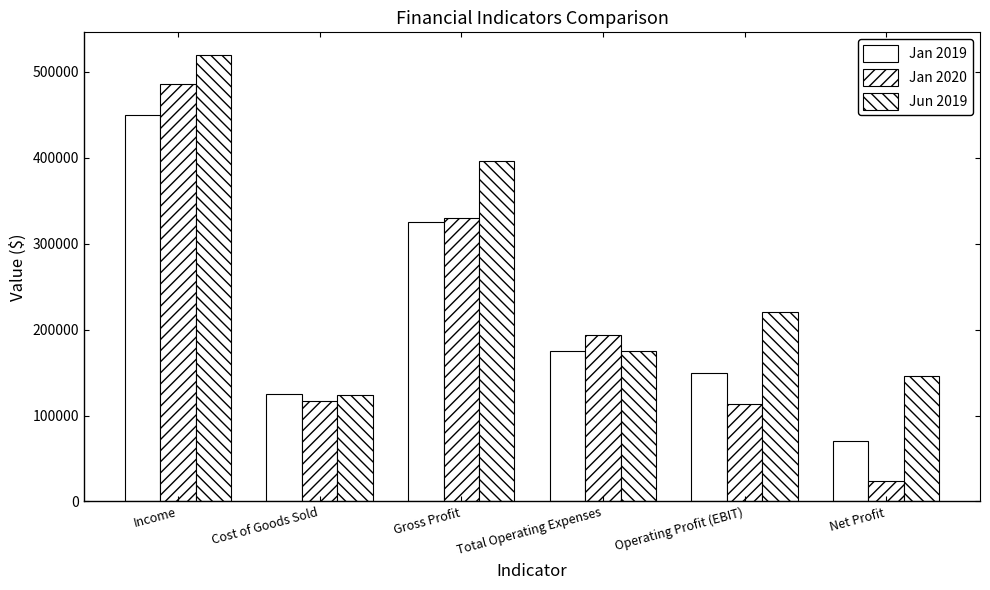

Between Income and Net Profit, which series saw the biggest shift?

Jan 2020